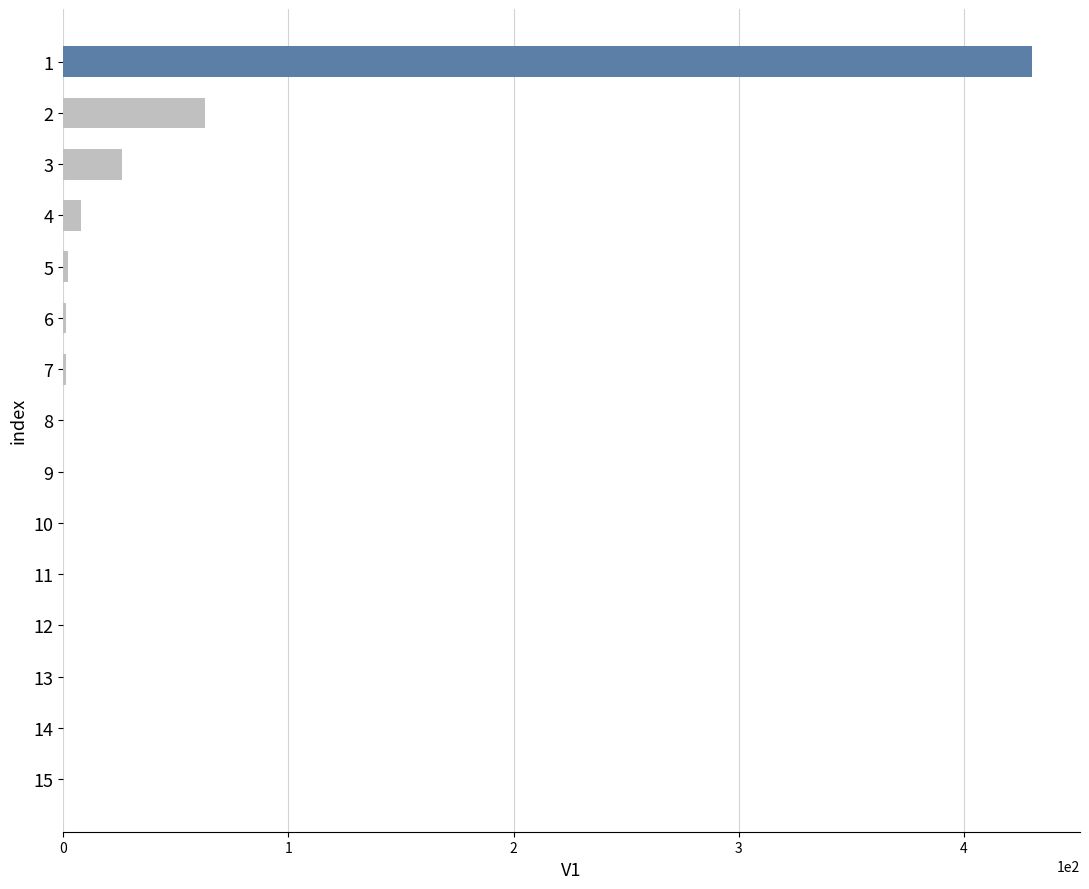

The chart shows a value of 0 at 13. True or false?

True